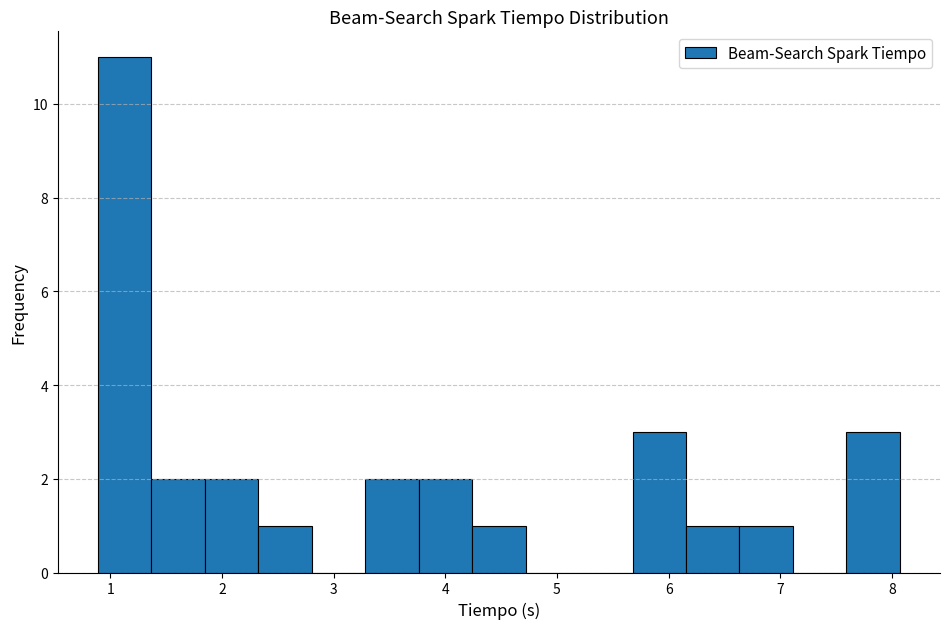

Over which range of the x-axis is the bar tallest?

0.9 to 1.4